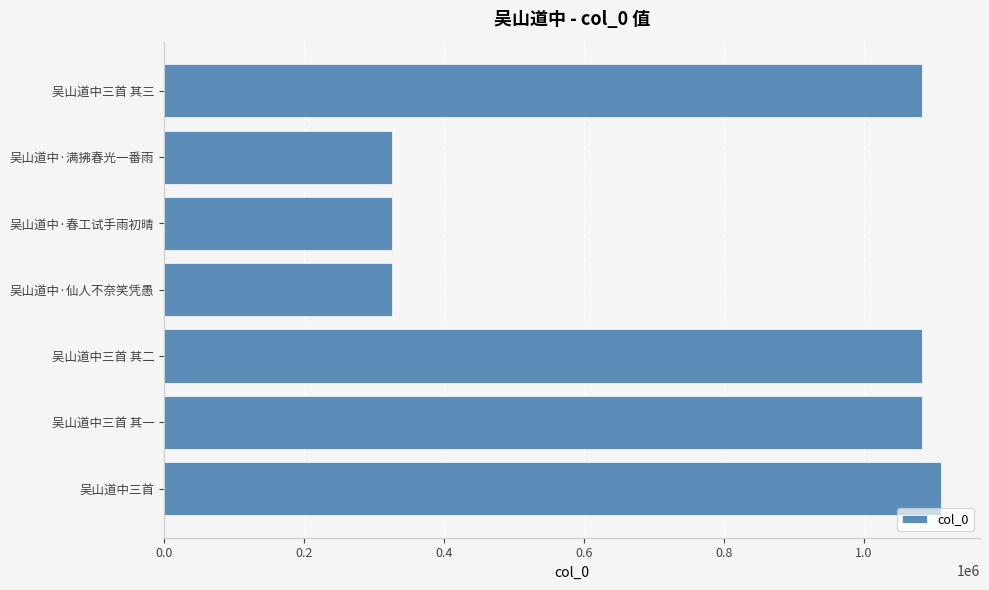

The value at 吴山道中三首 其三 is 1881761. True or false?

False